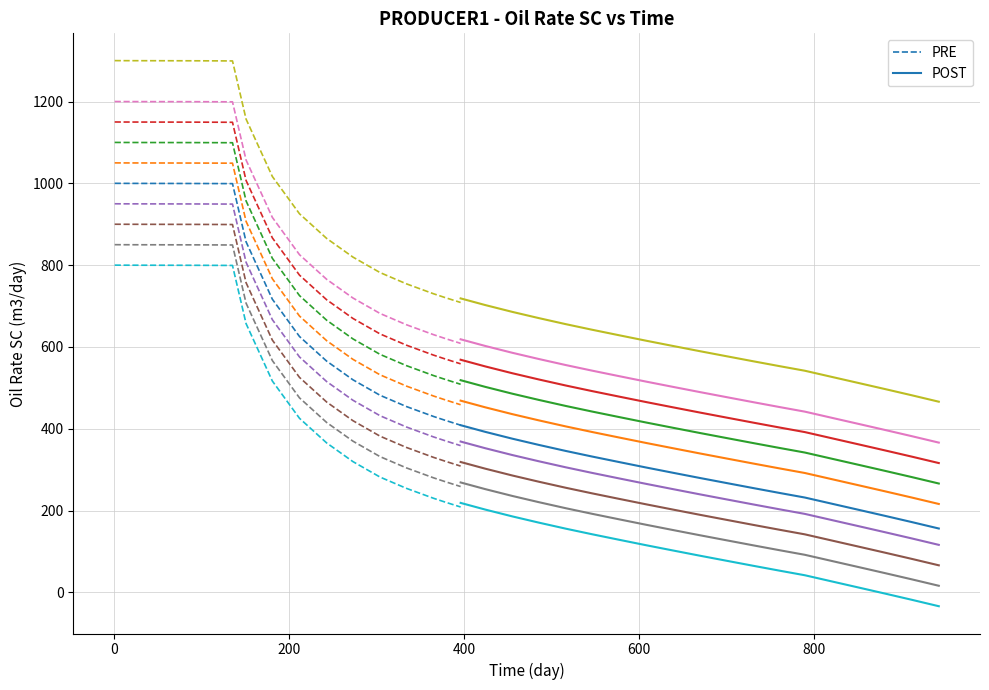

Reading right to left, transcribe all the data shown in this chart.

37=156.1	36=171.9	35=186.8	34=202.0	33=216.6	32=231.8	31=242.7	30=255.0	29=267.5	28=279.6	27=292.5	26=305.1	25=318.5	24=332.1	23=345.7	22=360.6	21=375.7	20=392.4	19=408.7	18=420.1	17=430.0	16=454.3	15=481.8	14=519.7	13=565.3	12=625.5	11=716.7	10=857.0	9=999.2	8=999.3	7=999.5	6=999.5	5=999.7	4=999.7	3=999.8	2=999.9	1=999.9	0=1000.0